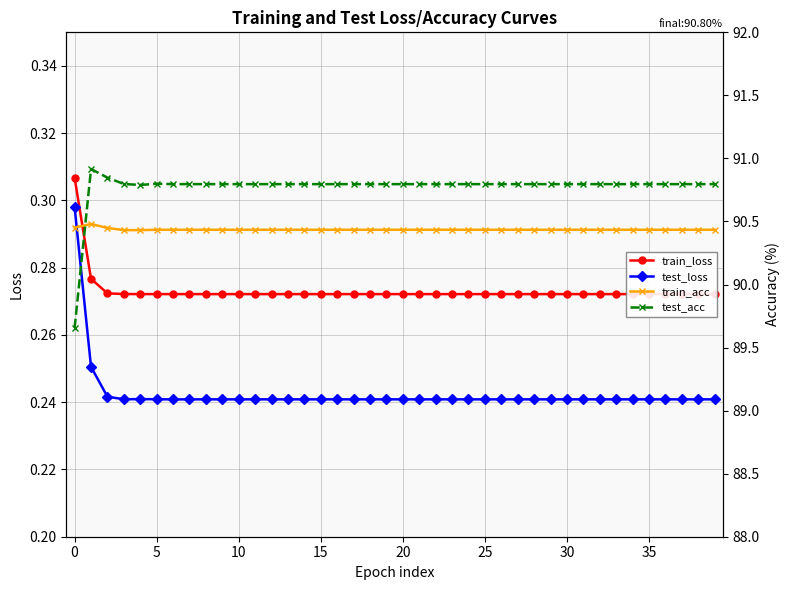

Count the number of data series in this chart.

4